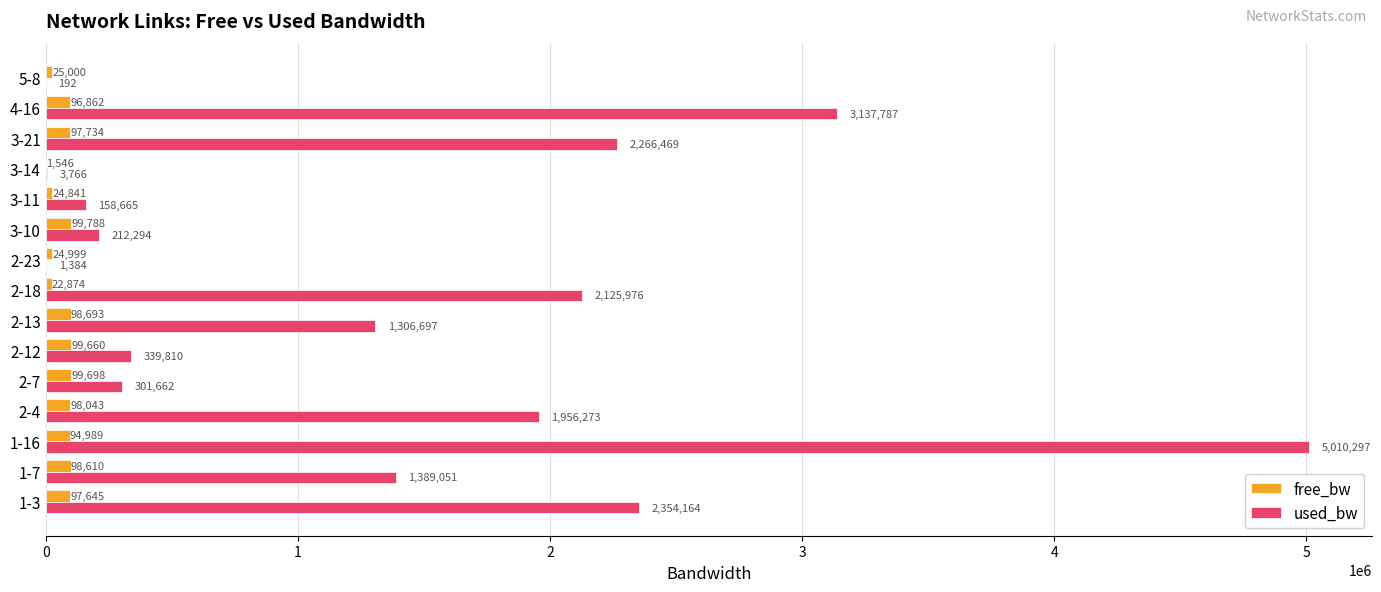

At which label is used_bw closest to 2505244?

1-3